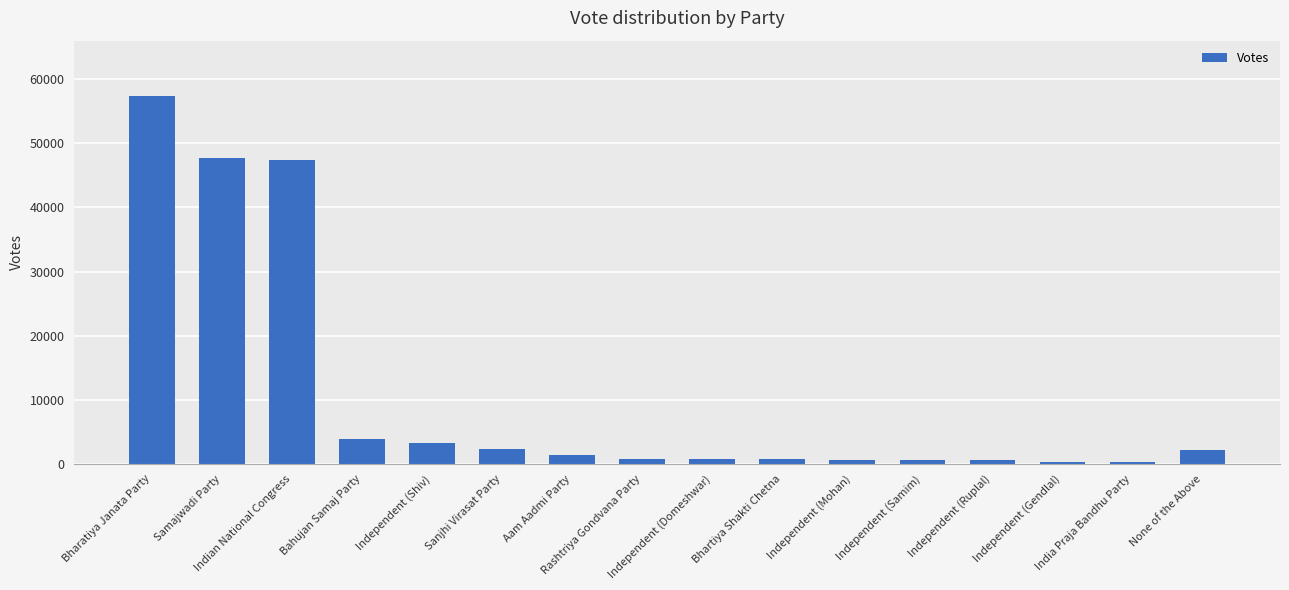

What is the difference between the maximum and second lowest values?

57058